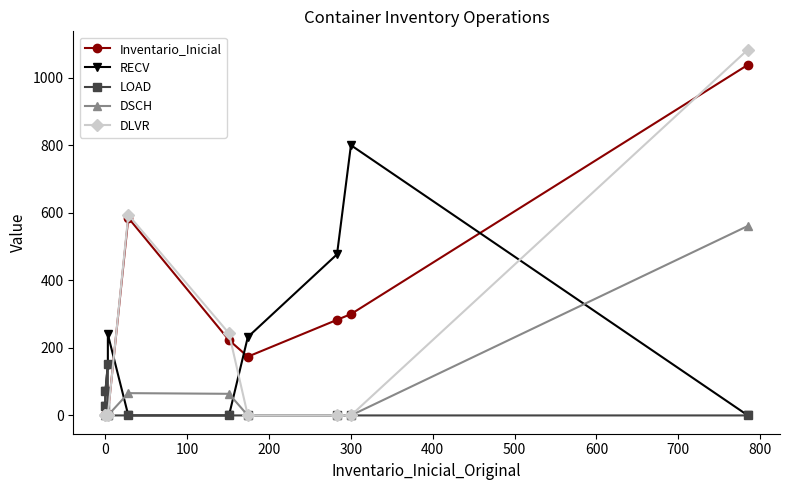

Which has a higher value, 0 or 300?

300